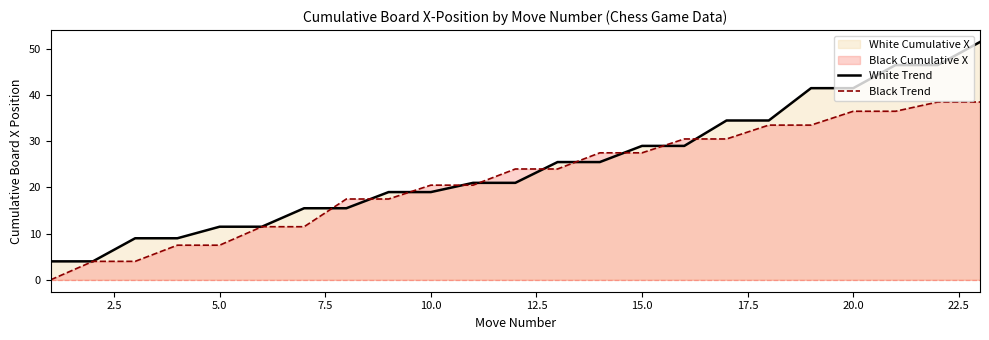

What is the average value of the White Trend series?

24.6